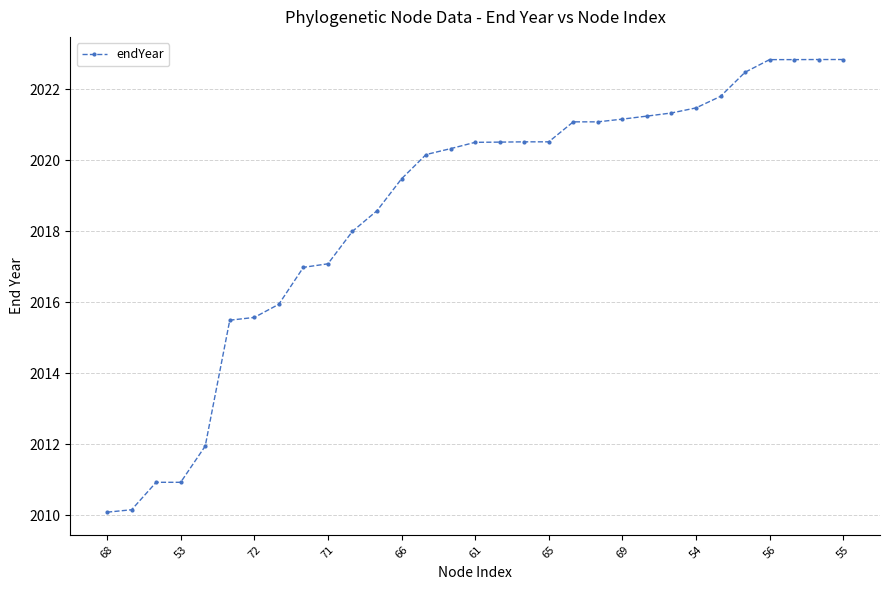

What is the sum of all values?

62576.8